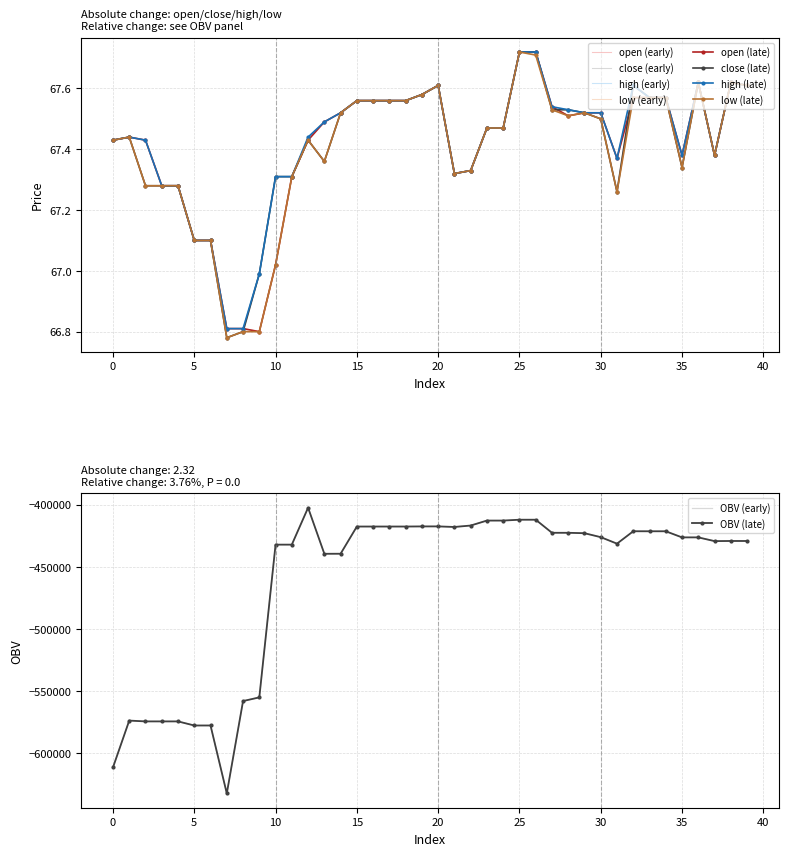

At which label is low closest to 67?

10